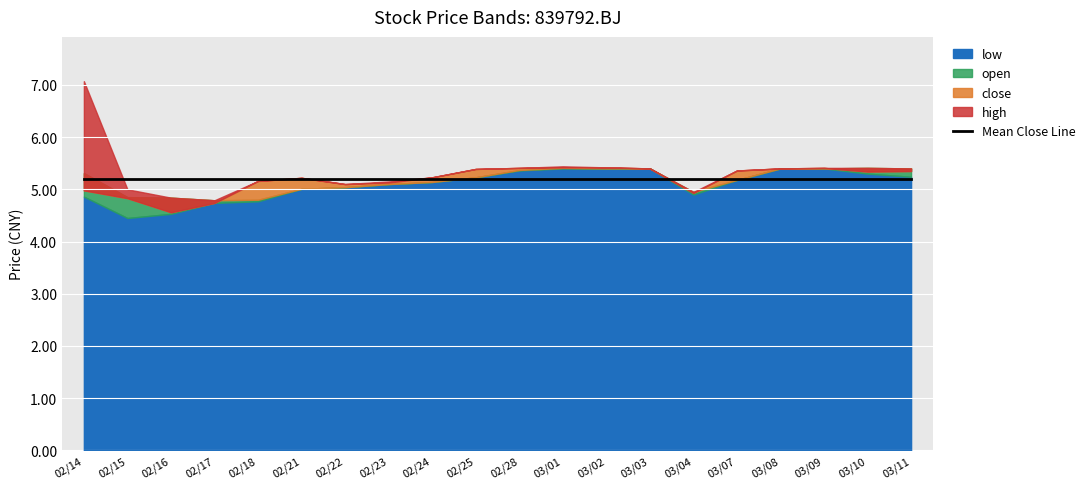

True or false: low and close cross at least once.

False